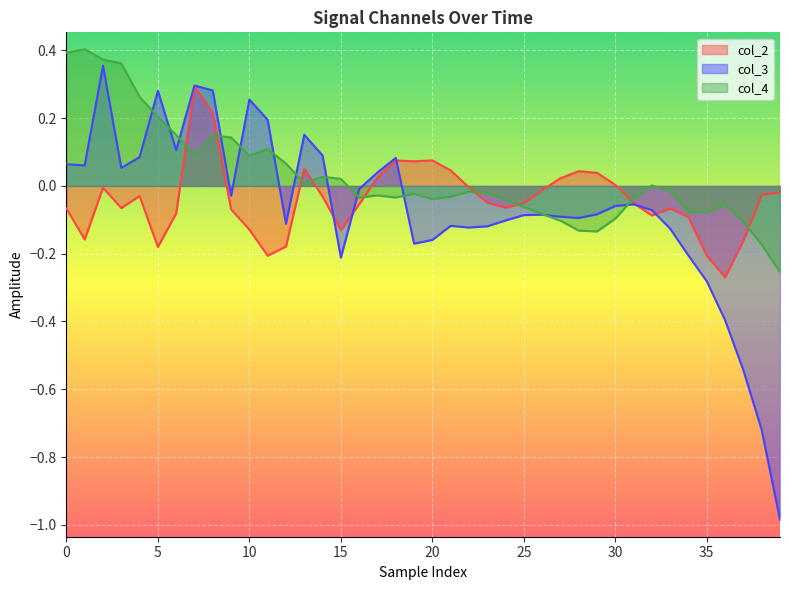

The col_3 series shows -0.1 at 12. True or false?

True